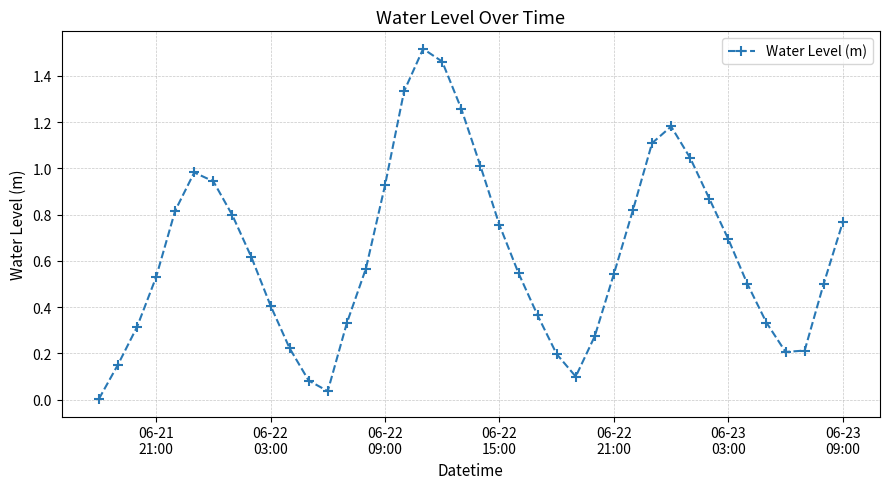

What is the difference between the second highest and second lowest values?

1.4